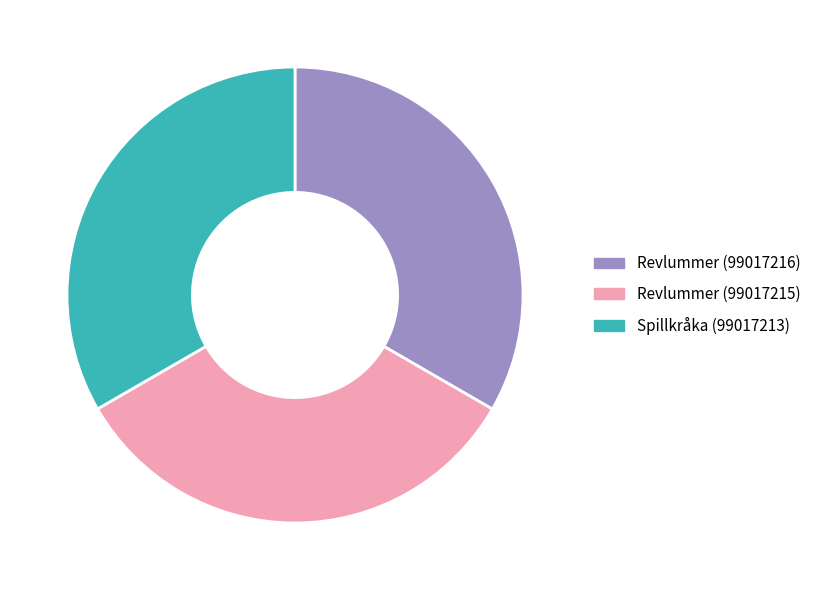

Is it true that Revlummer (99017215) is 42% of the pie?

False